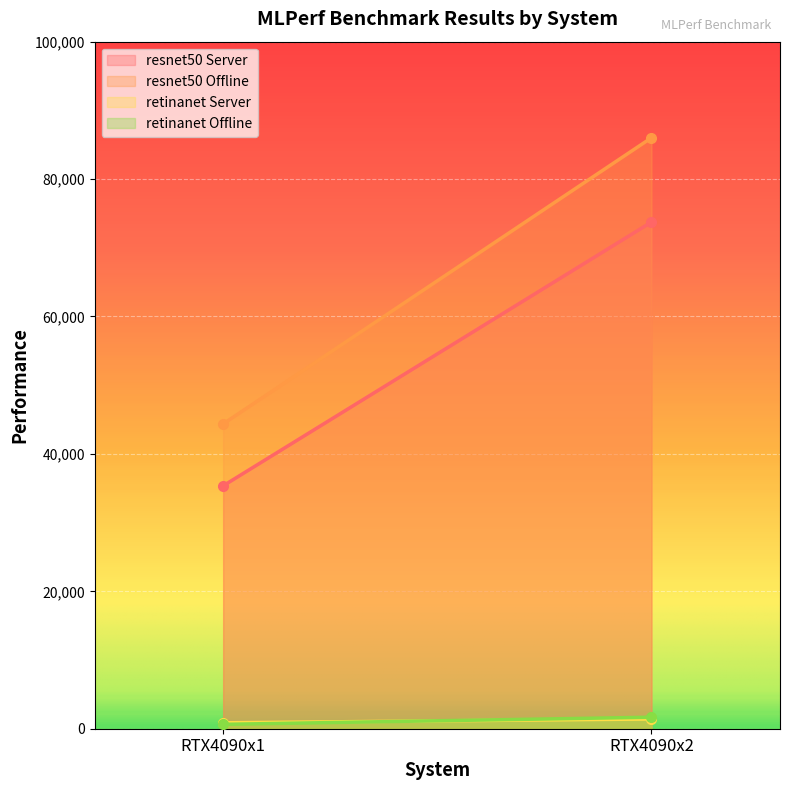

What is the difference between the highest and lowest values at RTX4090x1?

43730.9